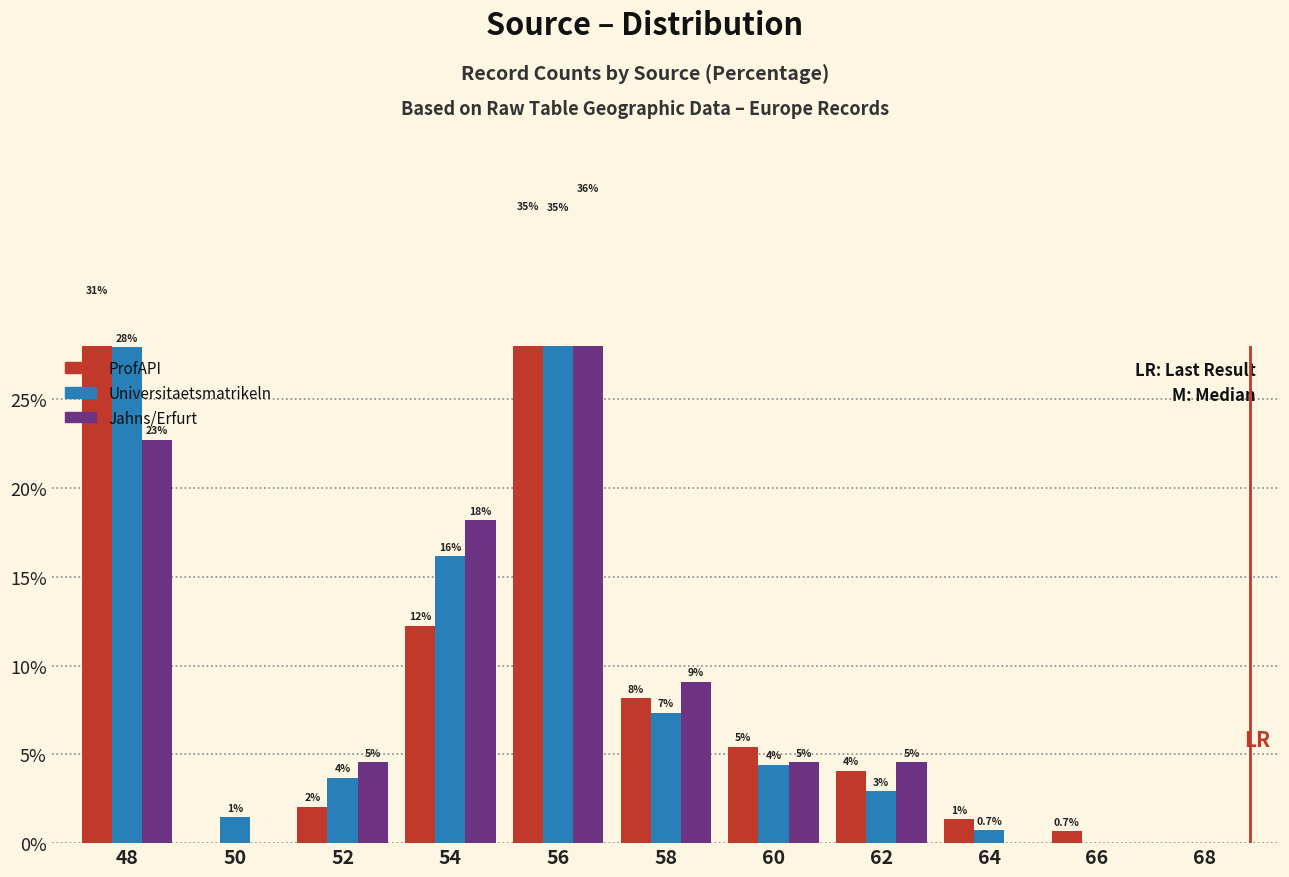

List the series in order of their peak value, highest first.

Jahns/Erfurt, ProfAPI, Universitaetsmatrikeln